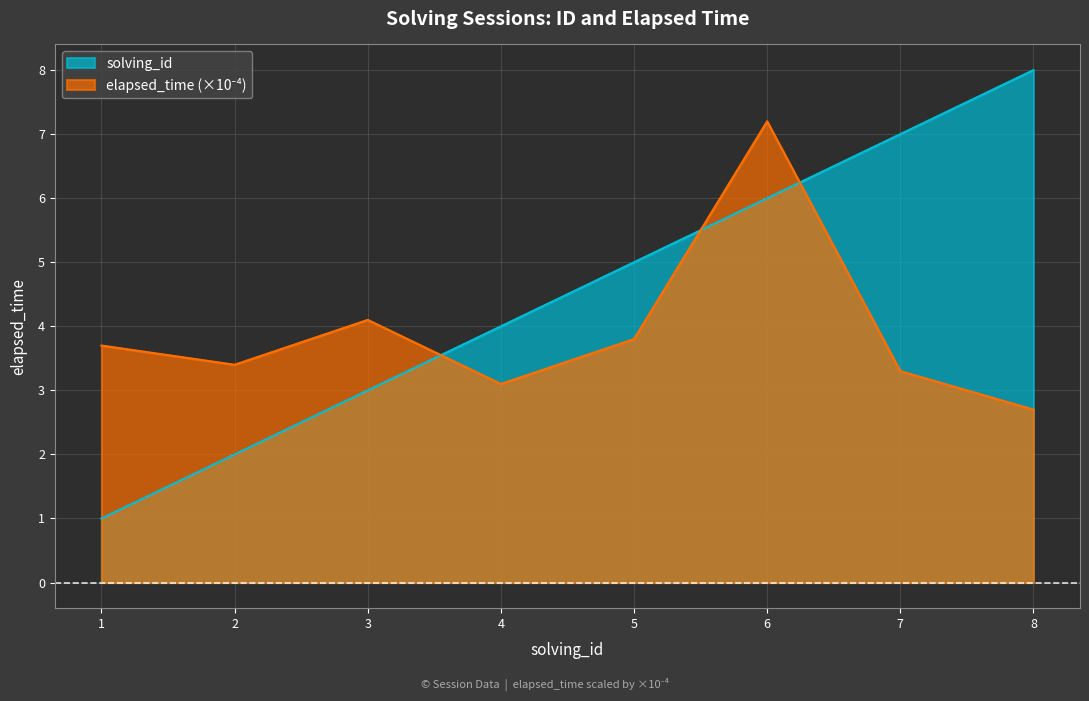

What is the maximum value for solving_id?

8.0